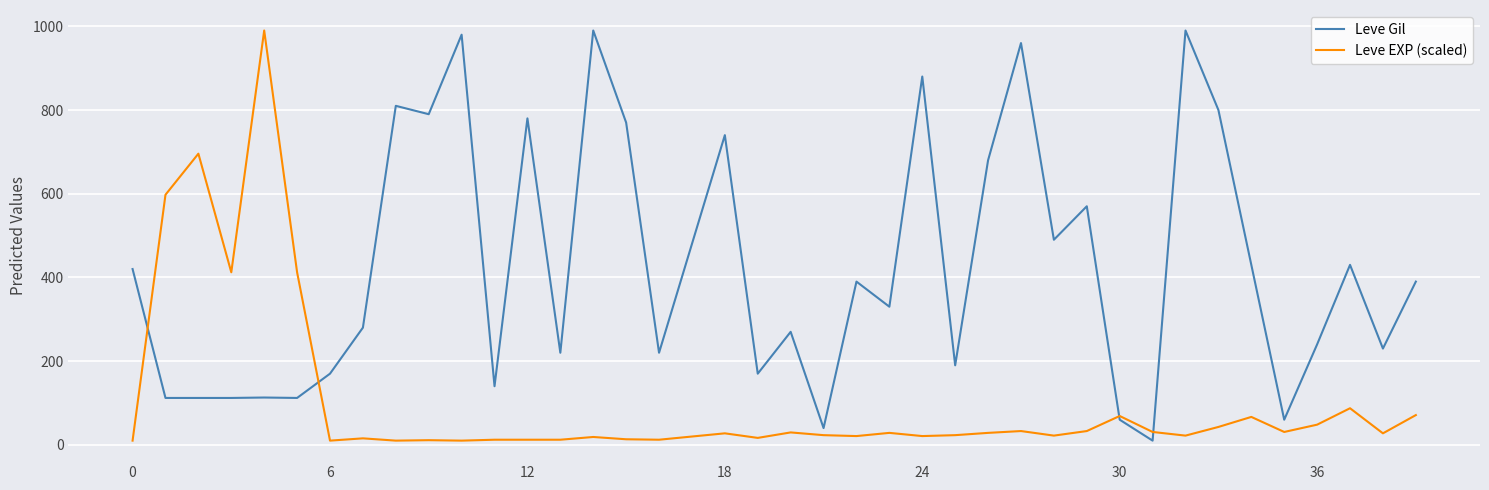

Which series has the largest total across all categories?

Leve Gil